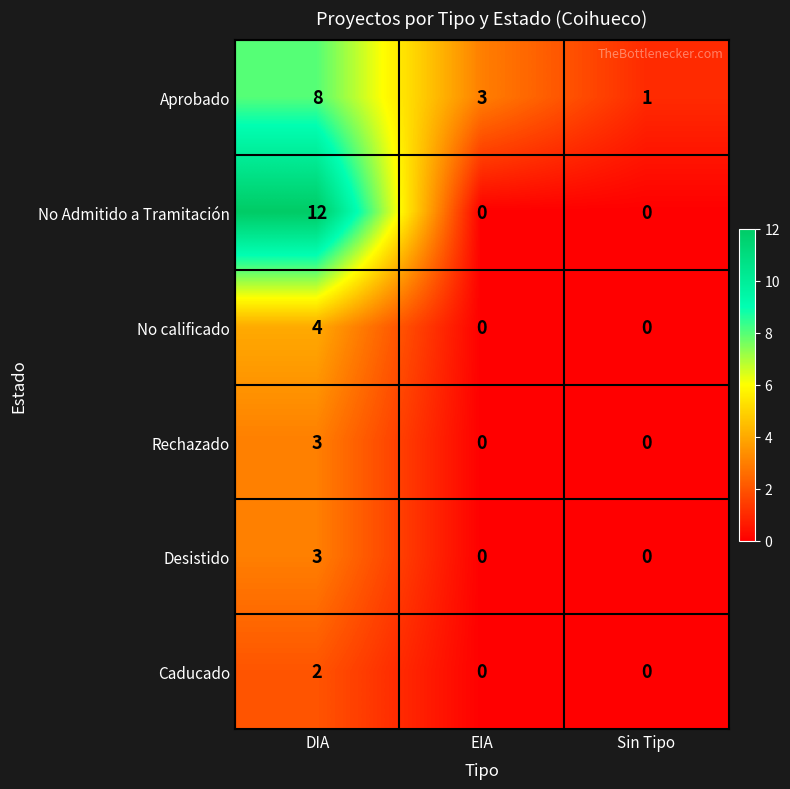

At which label does Aprobado first exceed 3?

DIA